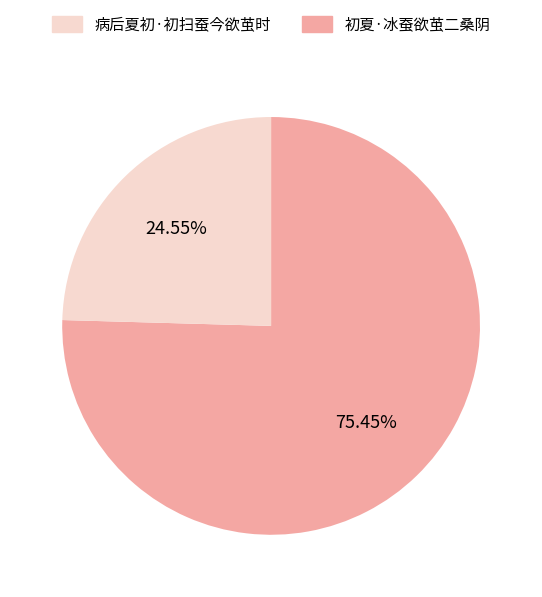

Is there a majority slice in this chart?

Yes